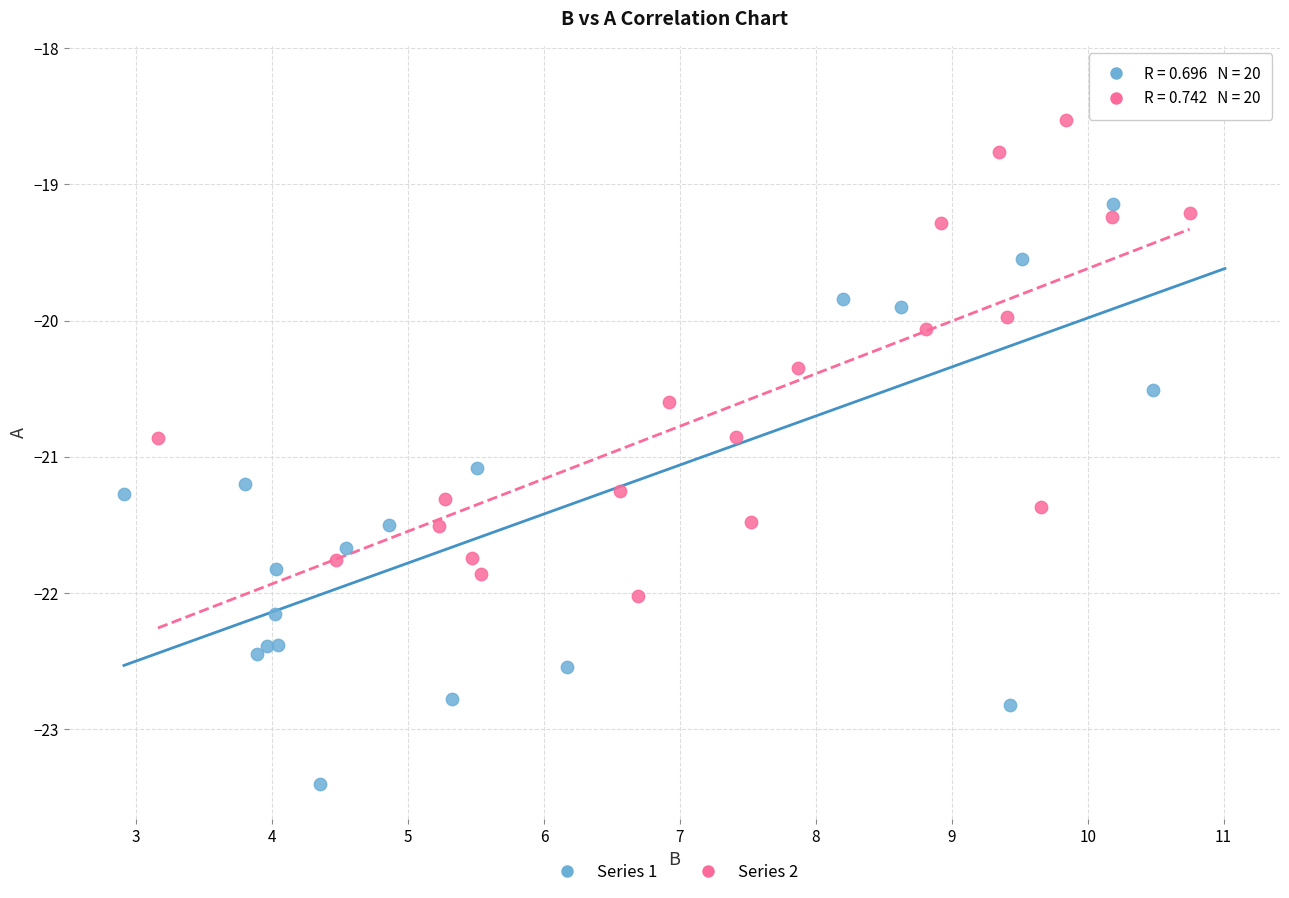

Which series has the largest Y range (max minus min)?

Series 1